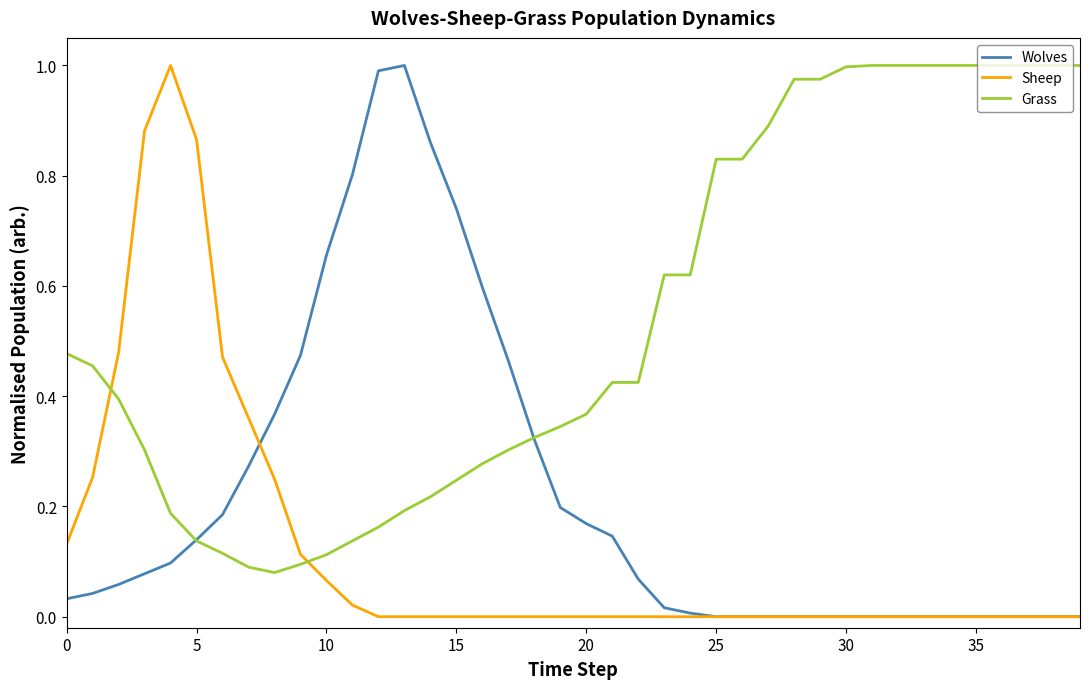

After their last crossing, which series has the higher values: Grass or Sheep?

Grass